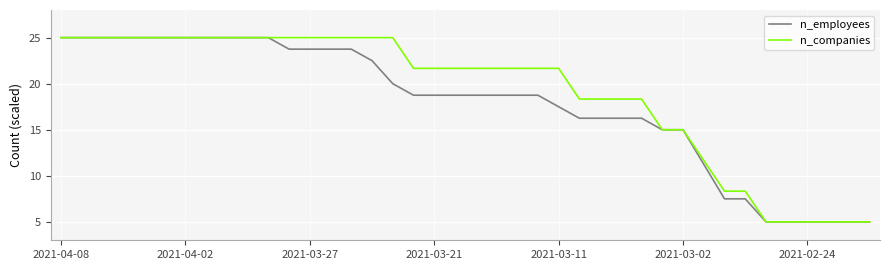

Count the number of categories in the chart.

40